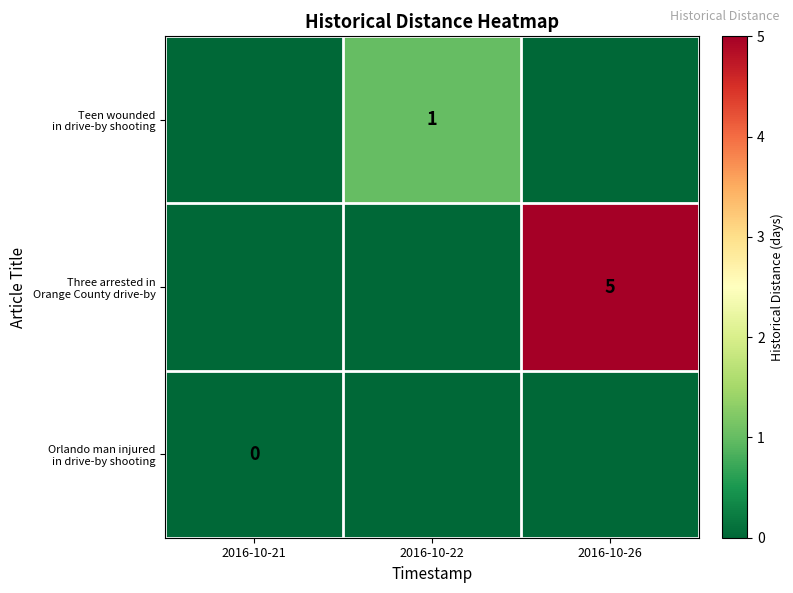

Rank the series by their maximum value, from highest to lowest.

Three arrested in Orange County drive-by, Teen wounded in drive-by shooting, Orlando man injured in drive-by shooting